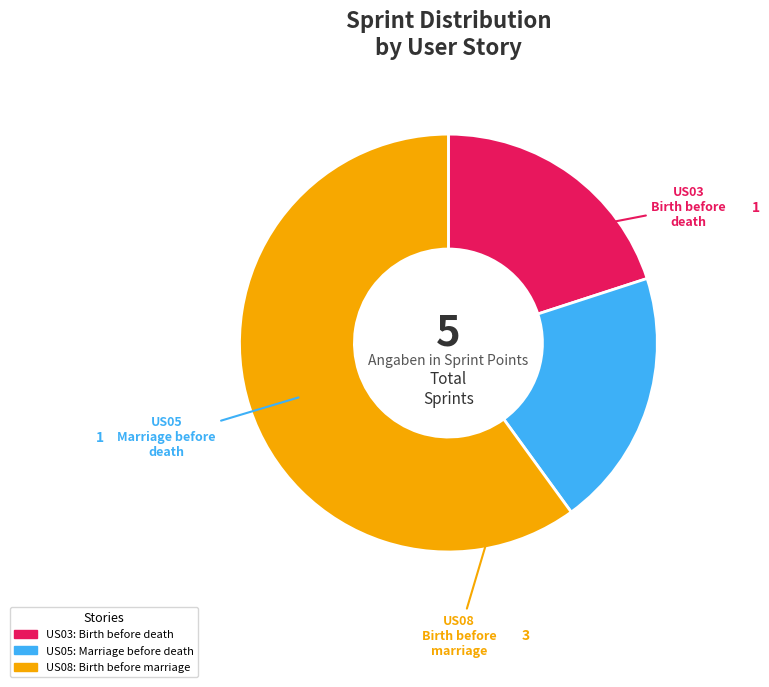

How many segments does this pie chart have?

3